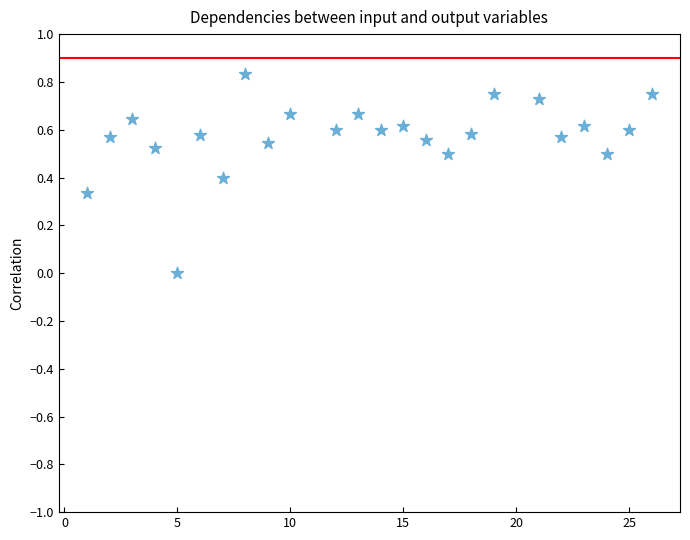

What is the range of X values (max minus min)?

25.0